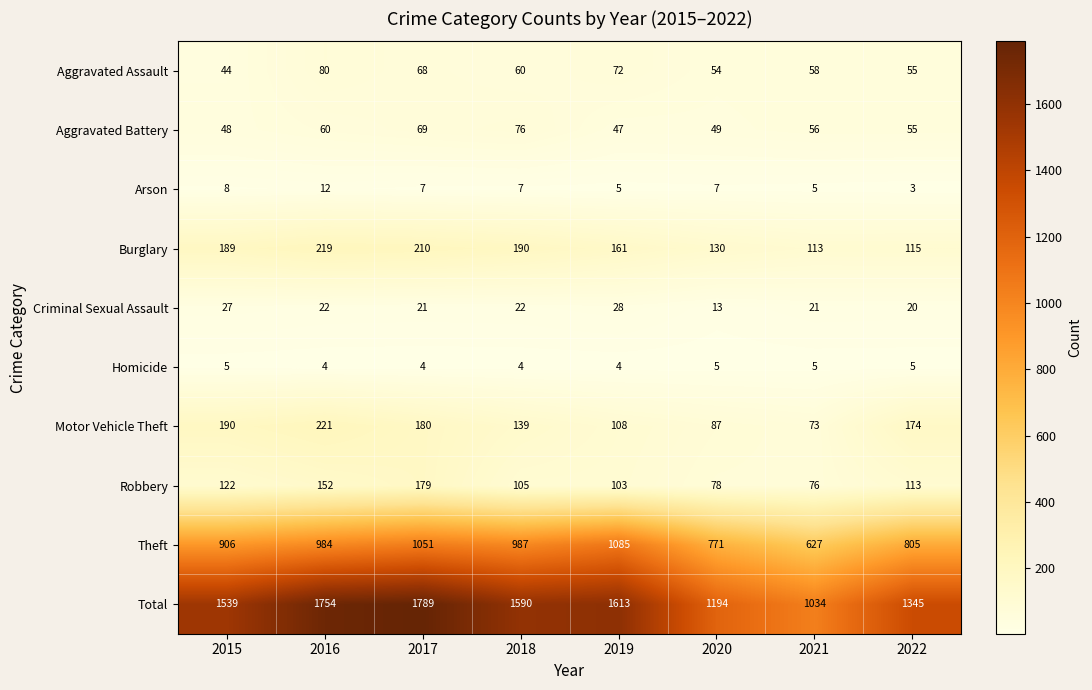

Rank the series at 2016 from lowest to highest value.

Homicide, Arson, Criminal Sexual Assault, Aggravated Battery, Aggravated Assault, Robbery, Burglary, Motor Vehicle Theft, Theft, Total